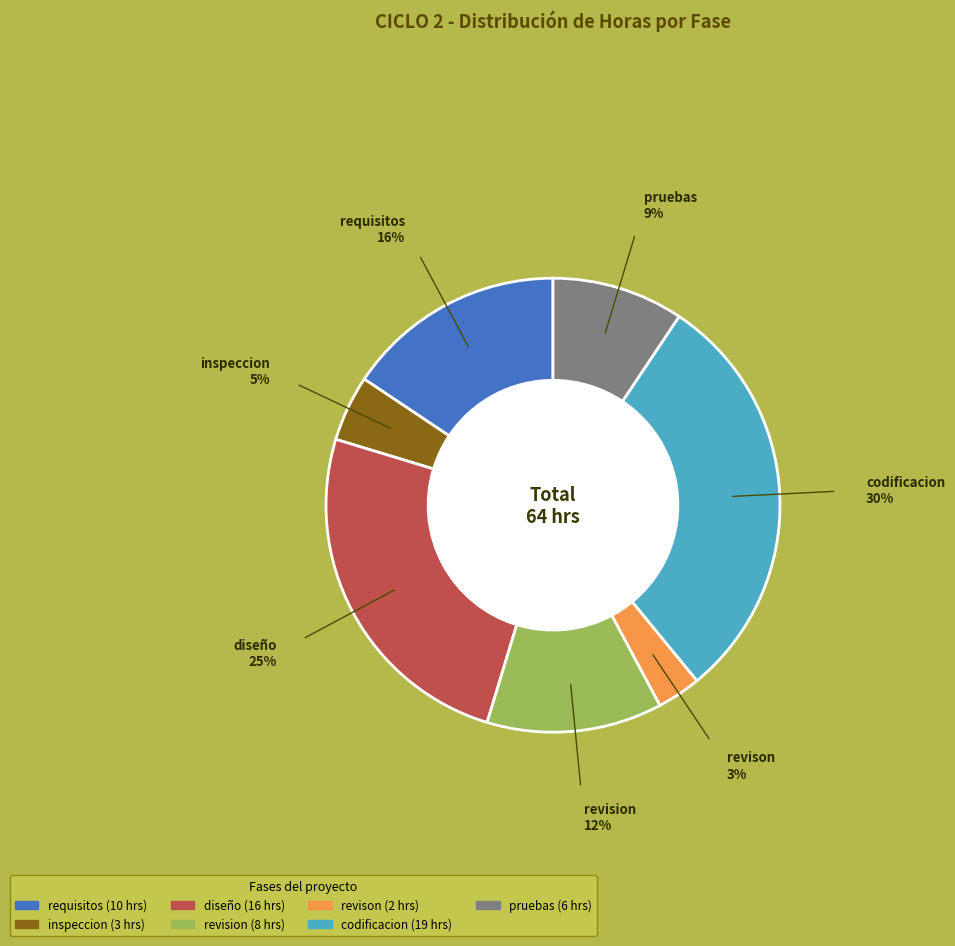

Between revision and pruebas, which is larger?

revision